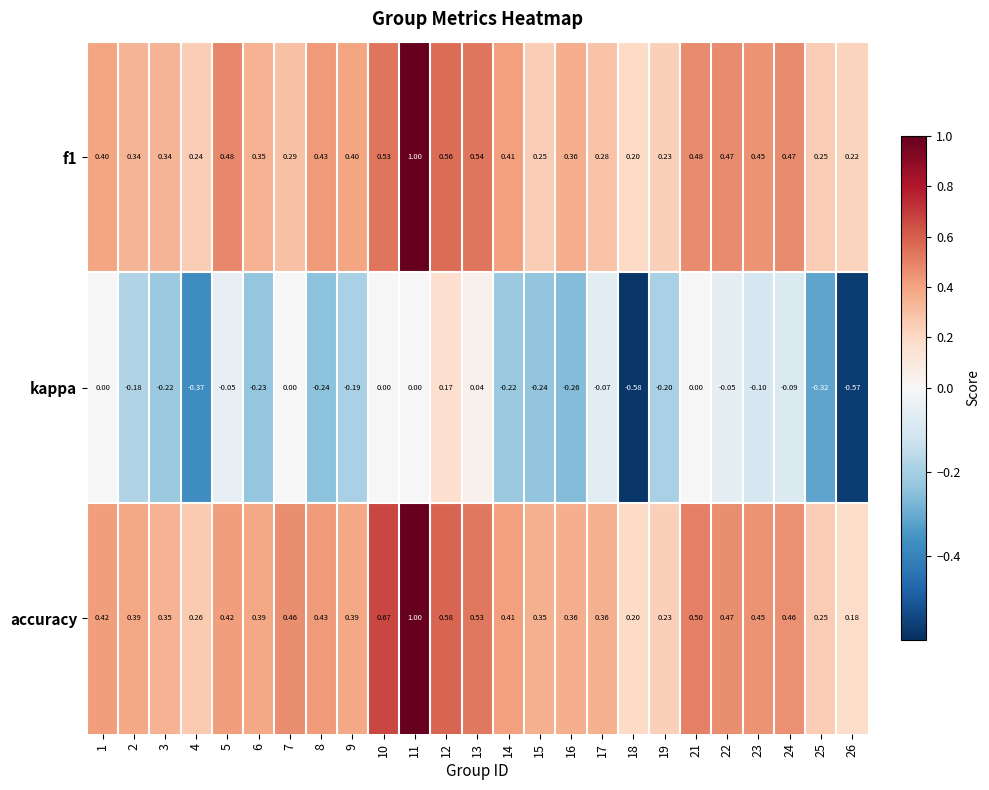

Rank the series at 26 from lowest to highest value.

kappa, accuracy, f1